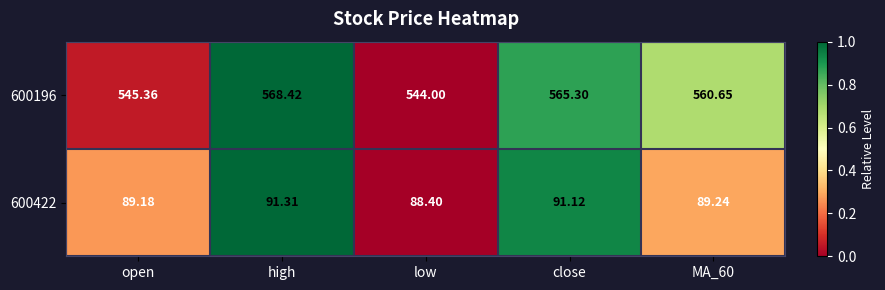

Is the value of 600196 at MA_60 greater than the value of 600422 at close?

Yes